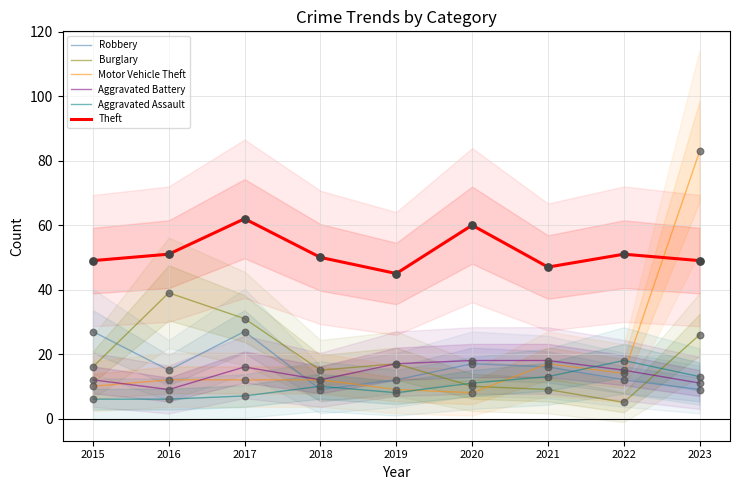

What are all the series names shown in the legend?

Robbery, Burglary, Motor Vehicle Theft, Aggravated Battery, Aggravated Assault, Theft